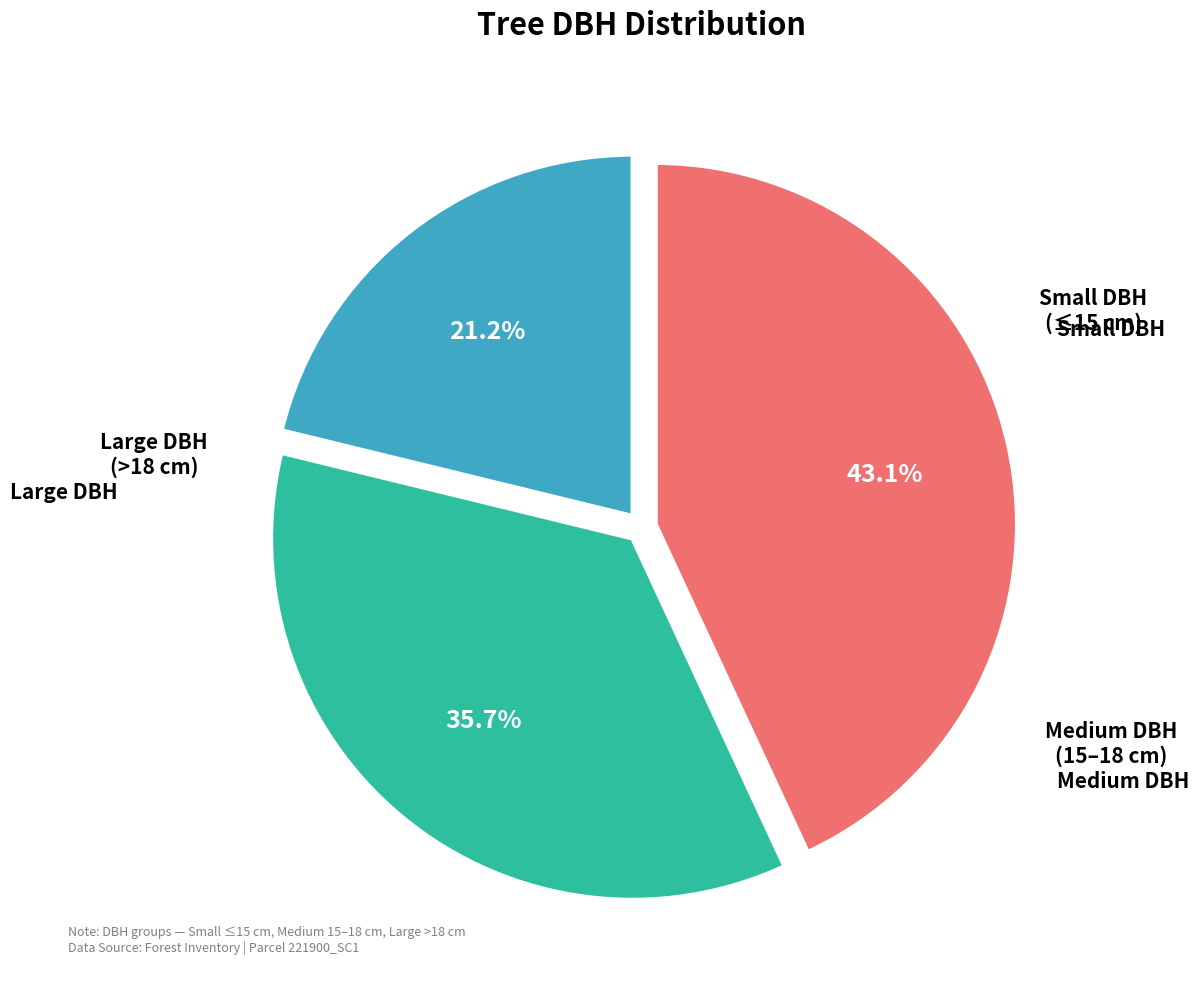

Is there a majority slice in this chart?

No